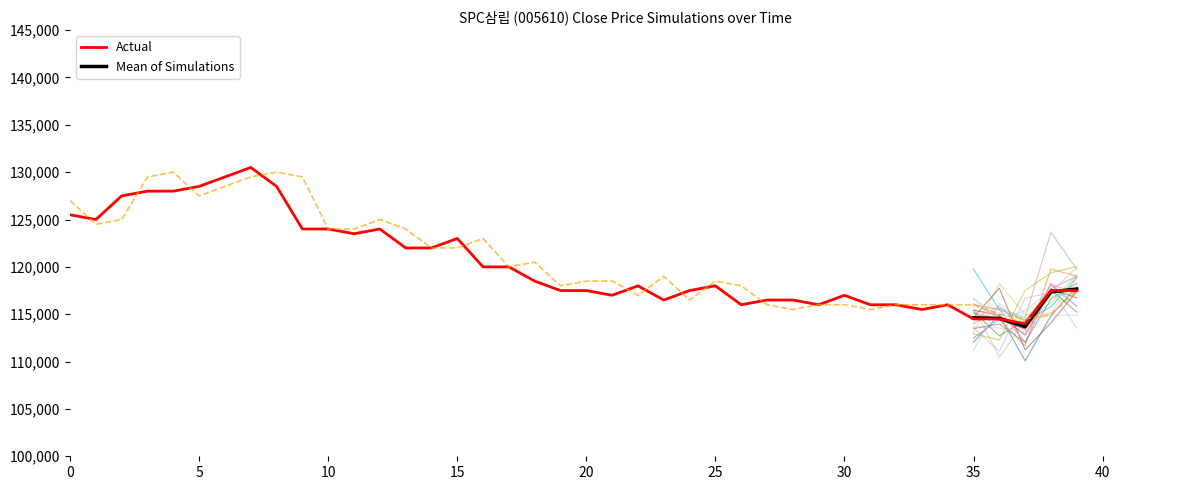

What is the highest value of the Open series?

130000